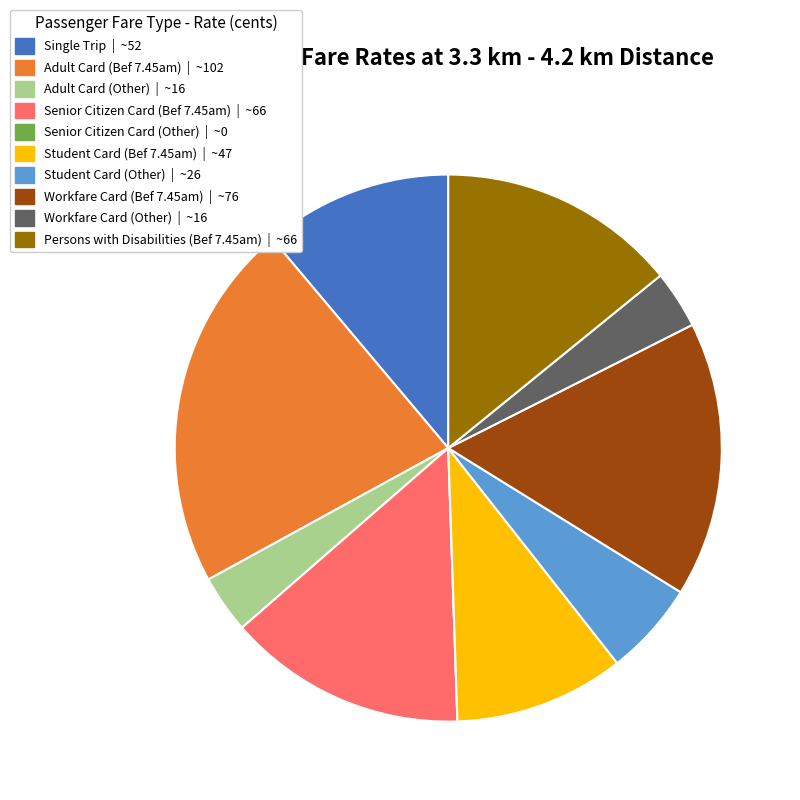

Is it true that Adult Card (Bef 7.45am) is 22% of the pie?

True